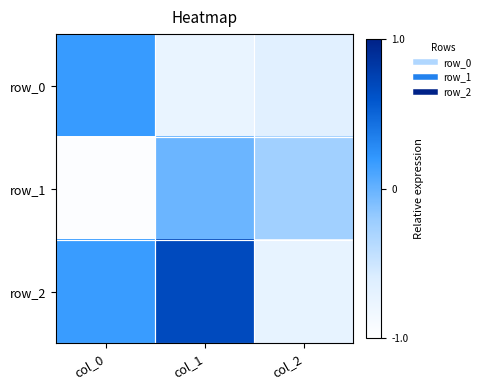

Which label corresponds to the smallest value in the chart?

col_0